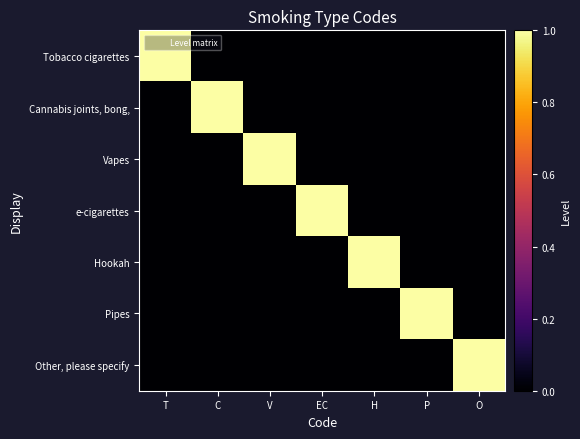

Which series has the largest total across all categories?

Tobacco cigarettes